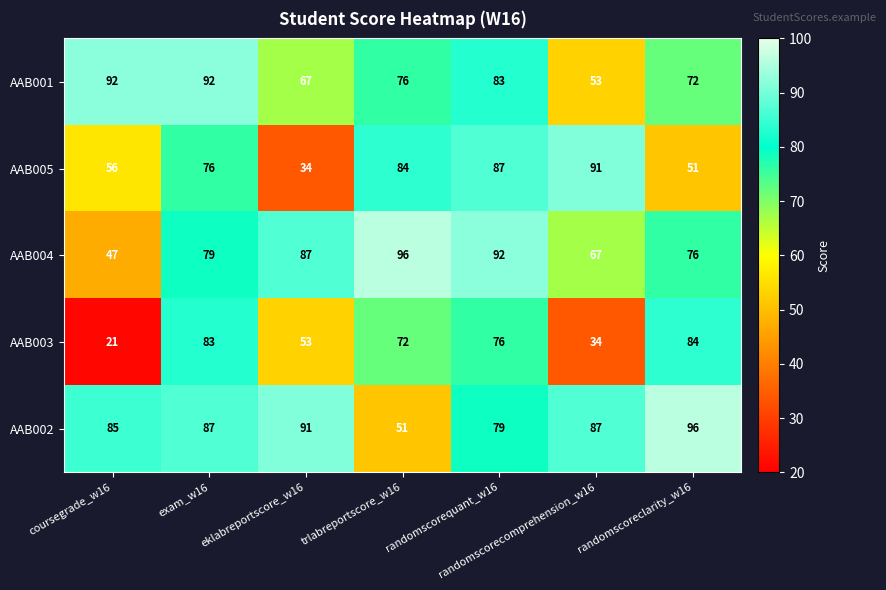

Rank the categories by AAB003 value from highest to lowest.

randomscoreclarity_w16, exam_w16, randomscorequant_w16, trlabreportscore_w16, eklabreportscore_w16, randomscorecomprehension_w16, coursegrade_w16